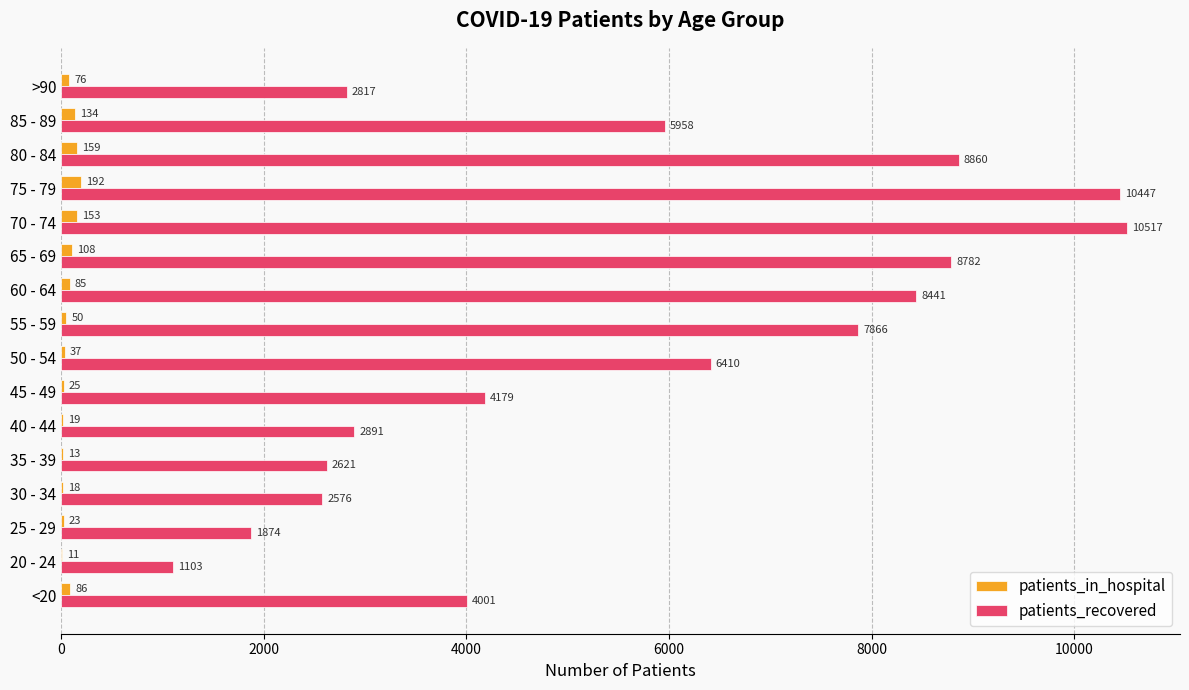

What is the sum of all patients_in_hospital values?

1189